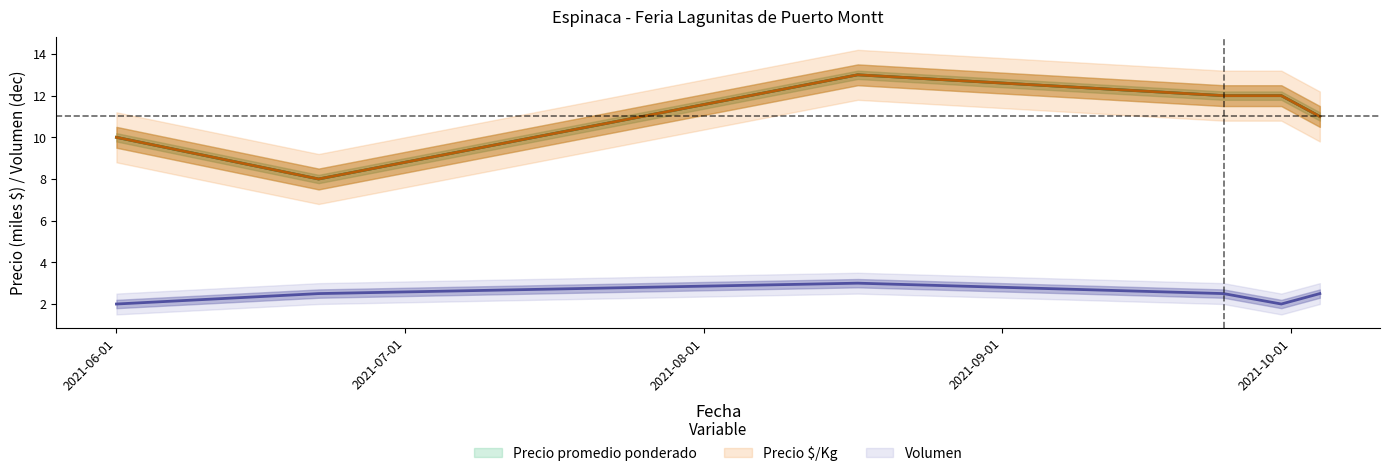

True or false: Volumen and Precio maximo intersect in this chart.

False